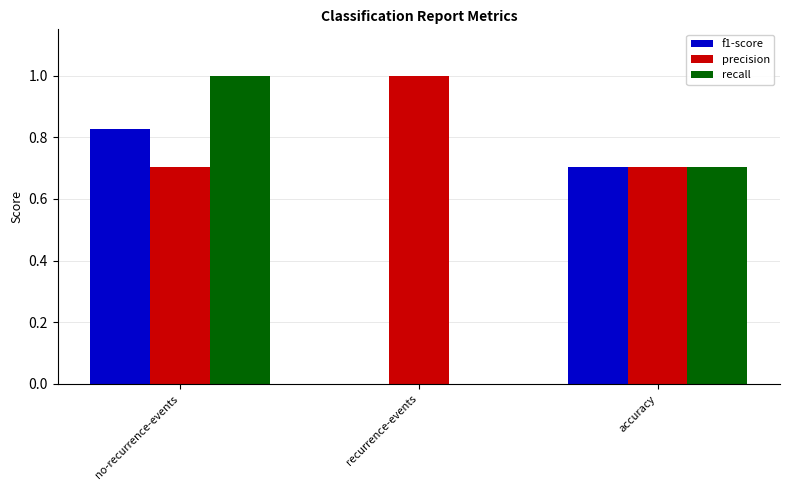

What is the greatest value displayed?

1.0